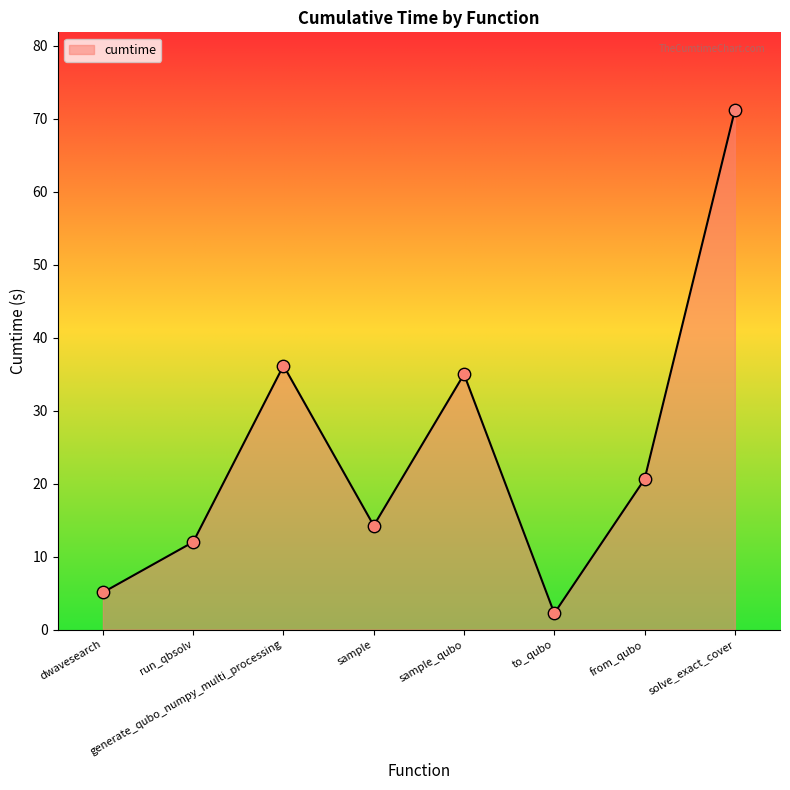

What is the ratio of the value at sample to the value at sample_qubo?

0.4